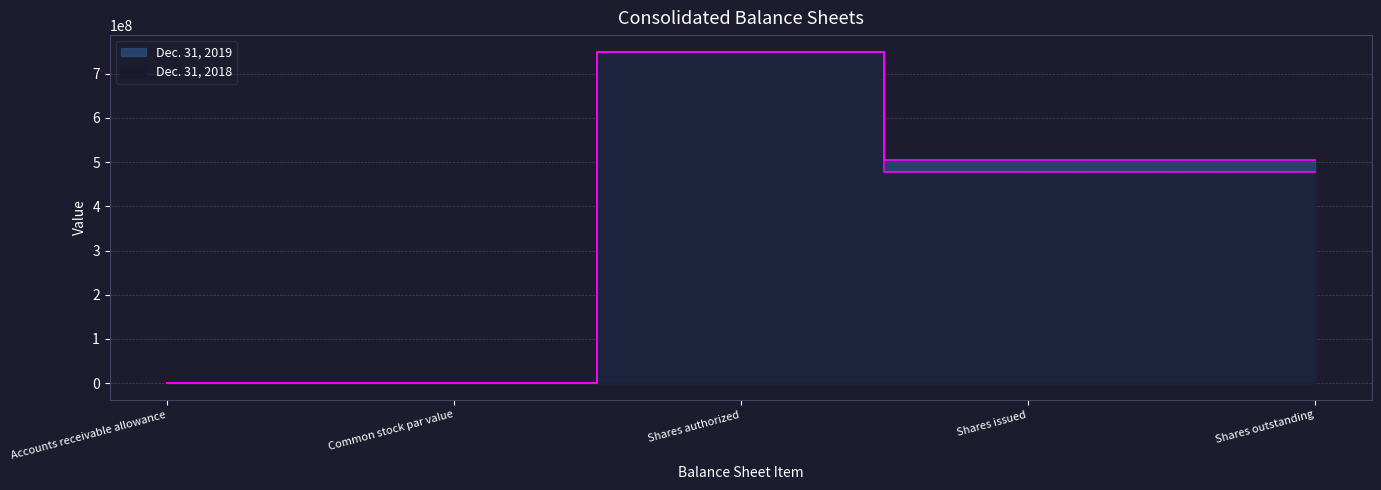

What is the difference between the second highest and second lowest values in the Dec. 31, 2018 series?

477491372